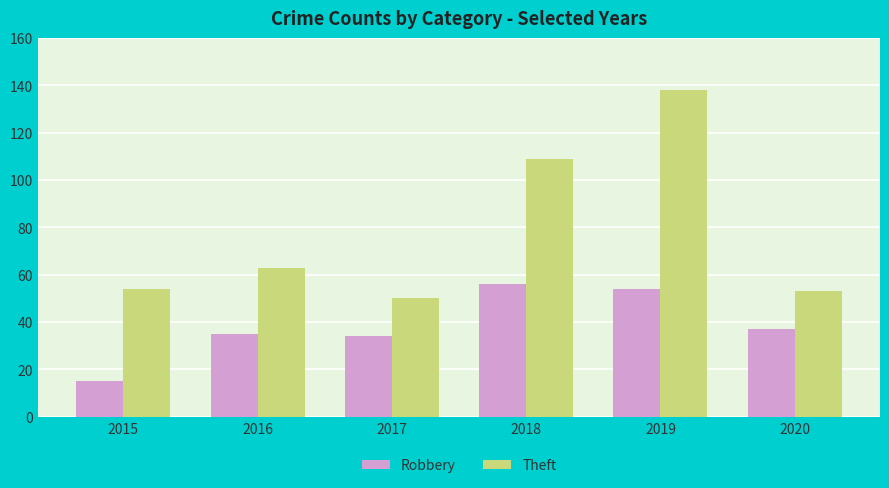

Are the bars horizontal?

No